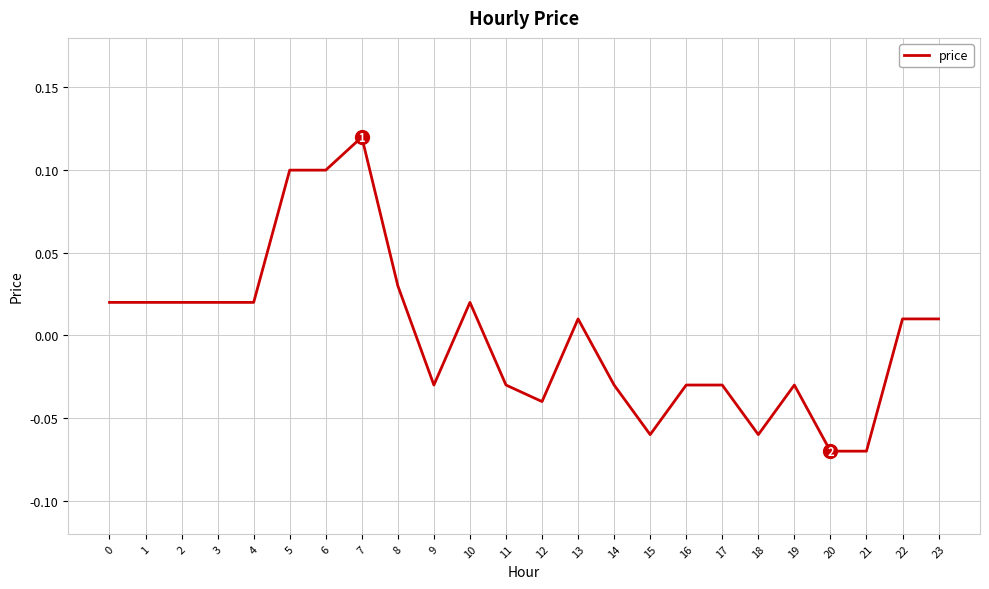

Which label corresponds to the largest value in the chart?

7